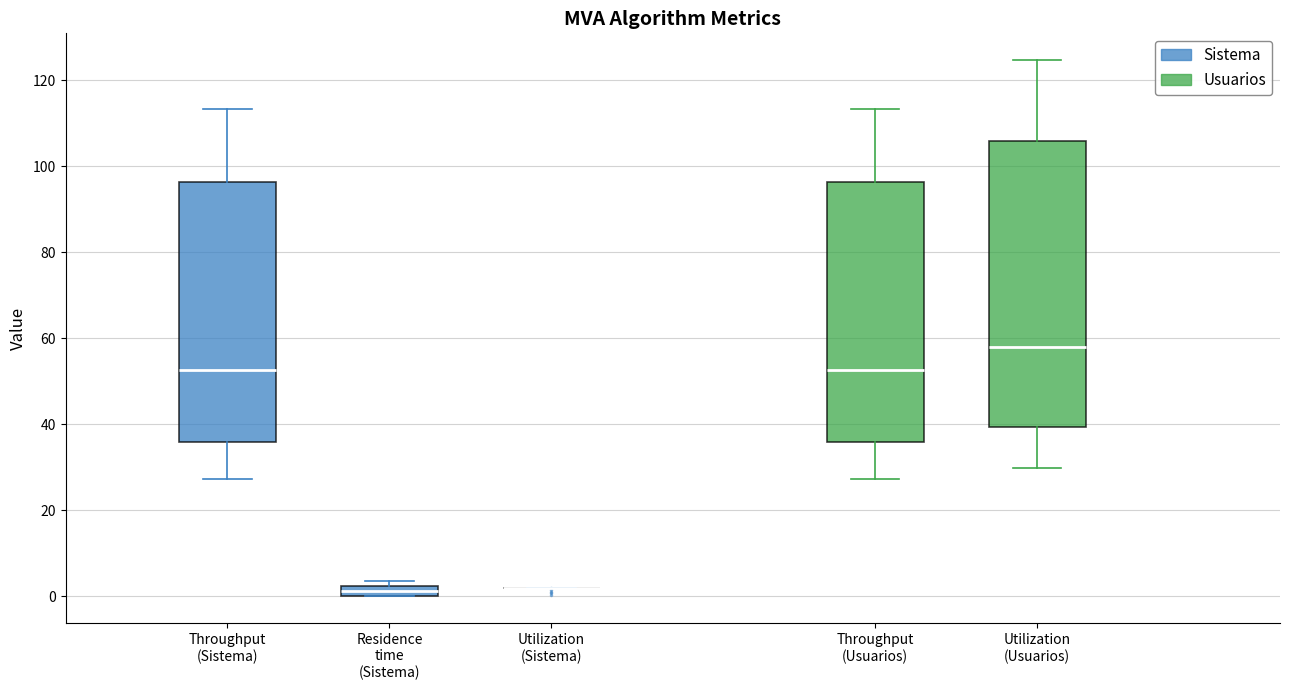

Which box is the tallest, from its lower edge to its upper edge?

Utilization (Usuarios)